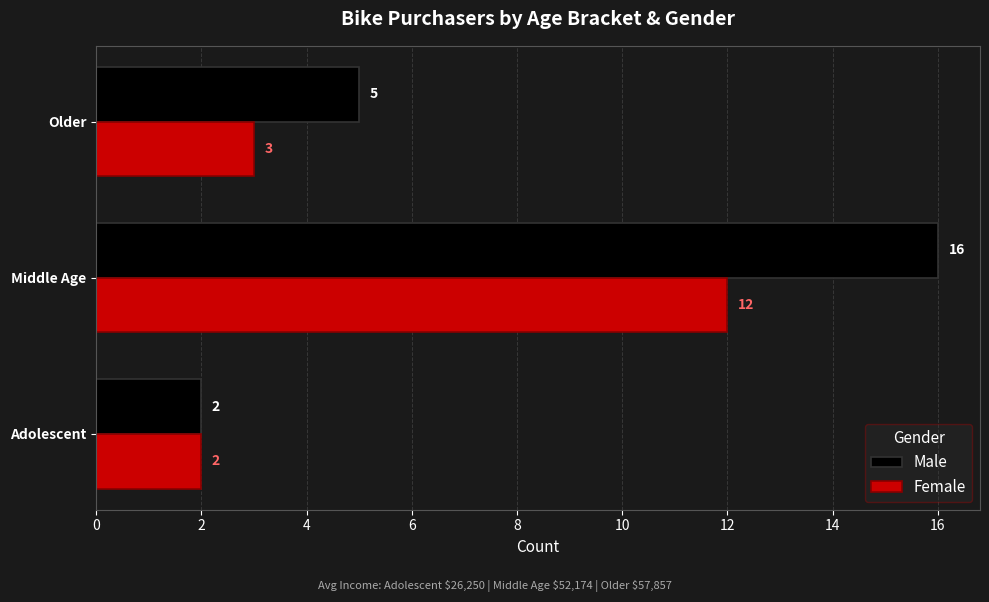

List the series in order of their peak value, highest first.

Male, Female